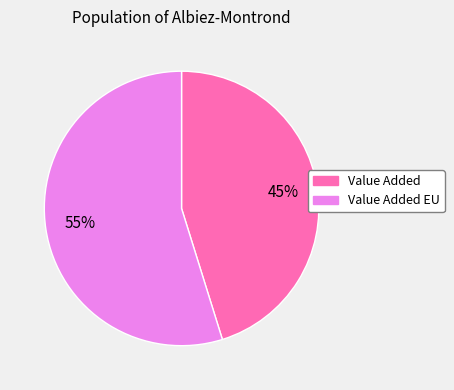

Which has a higher value, Value Added or Value Added EU?

Value Added EU